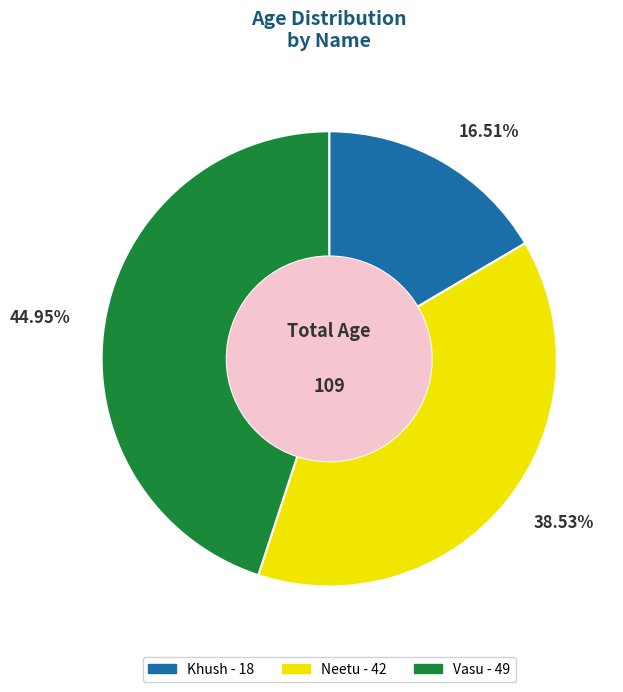

Which slice is the smallest?

Khush